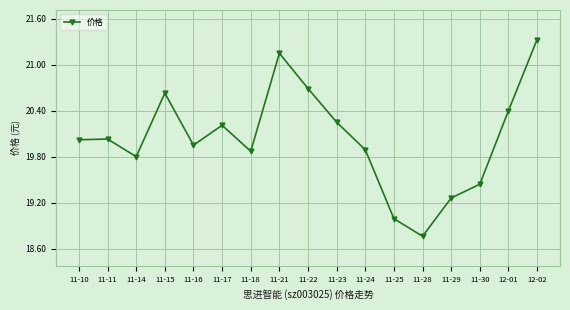

At which category does the chart reach its minimum across all series?

11-28